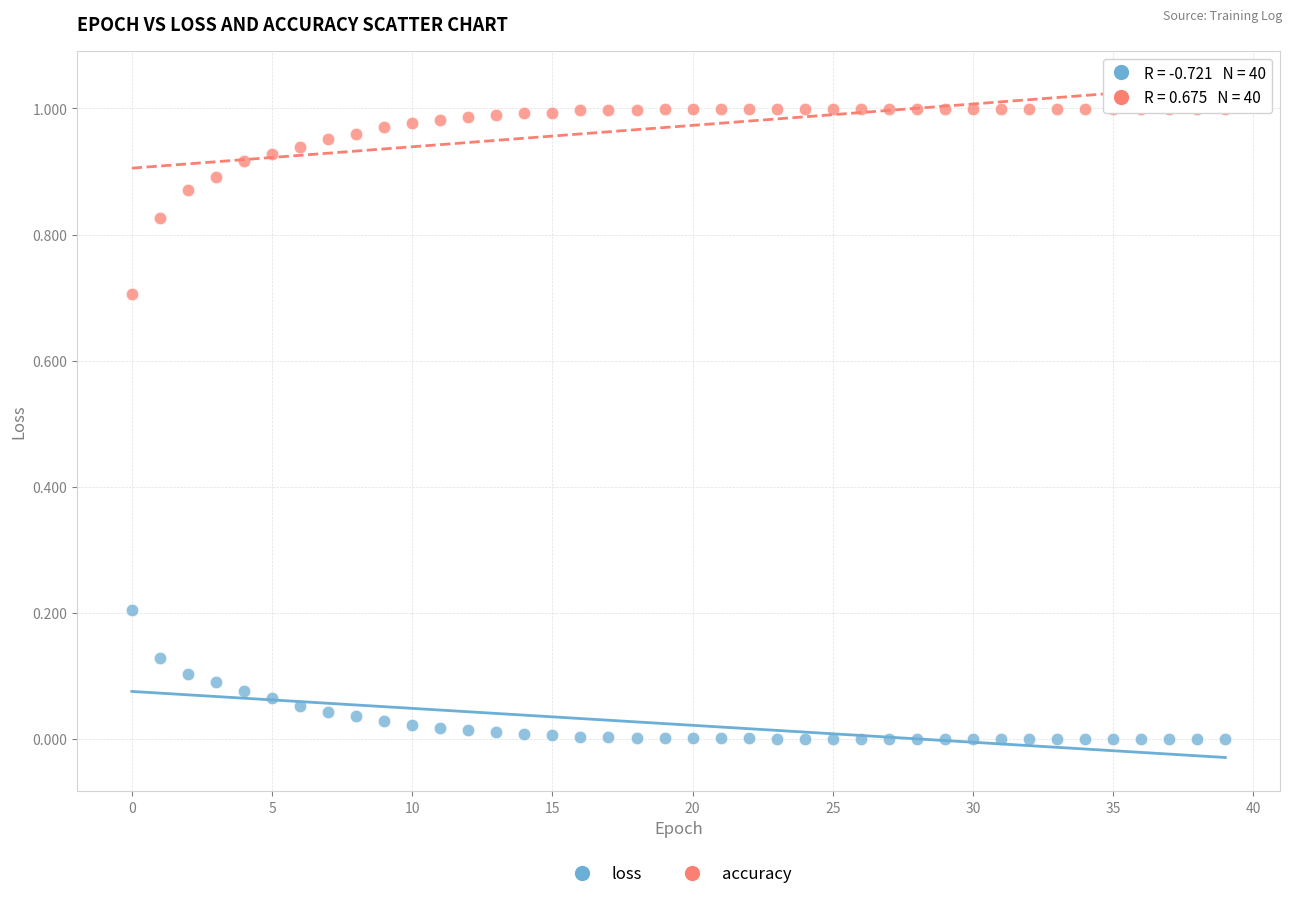

Which series has the widest spread of Y values?

accuracy